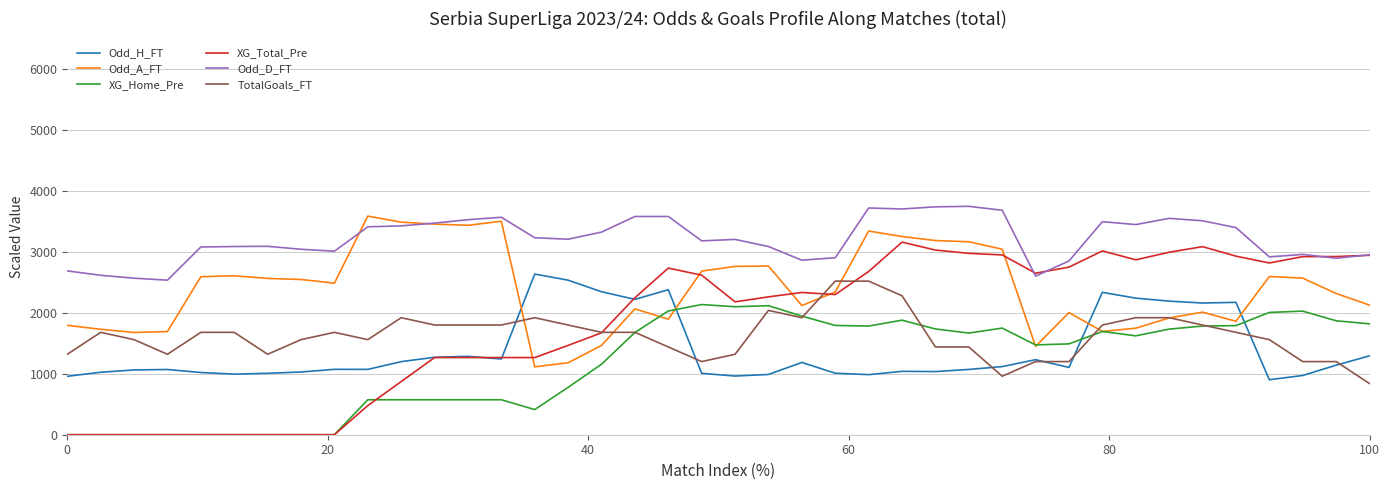

How many times do Odd_H_FT and XG_Home_Pre cross each other?

3